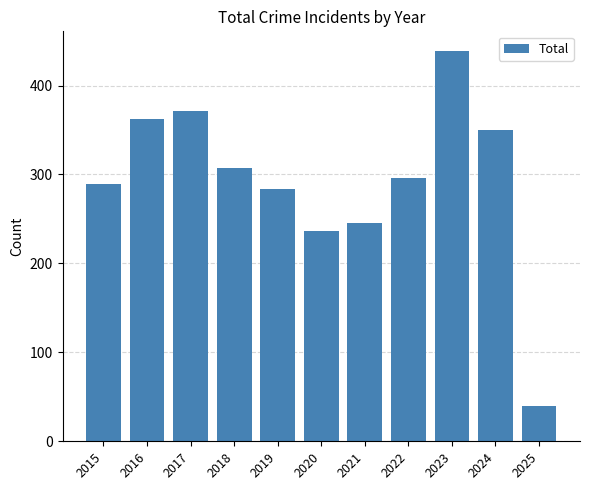

What is the value of the 10th bar from the left?

350